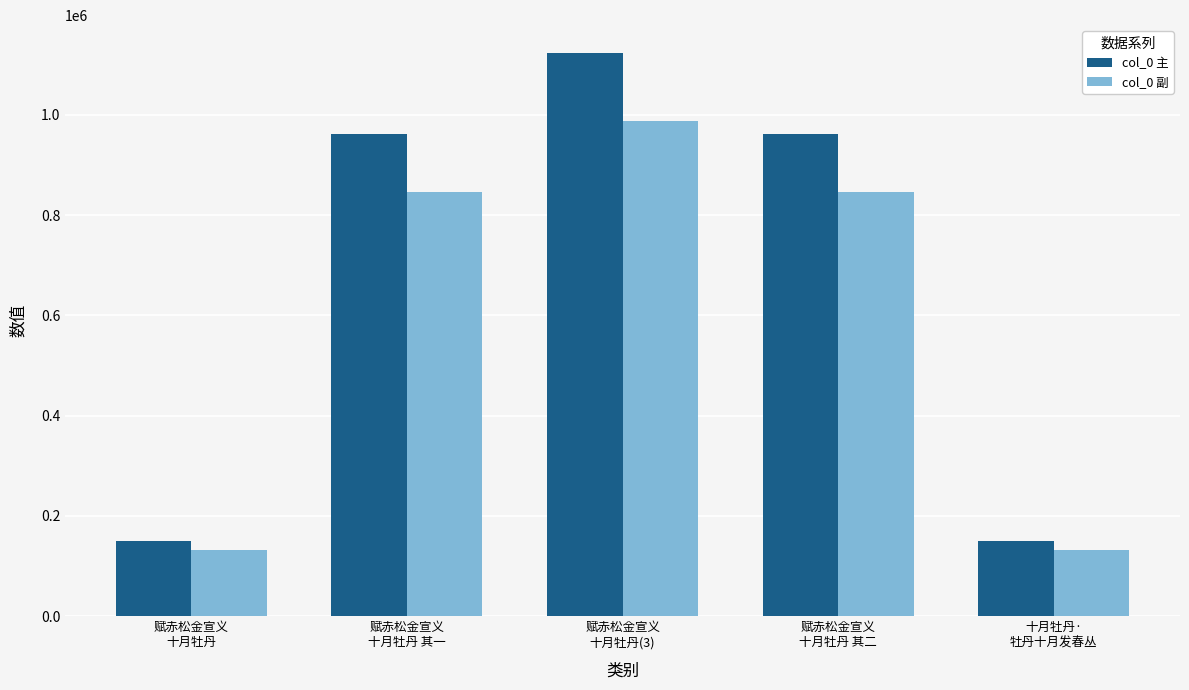

What are all the series names shown in the legend?

col_0 主, col_0 副